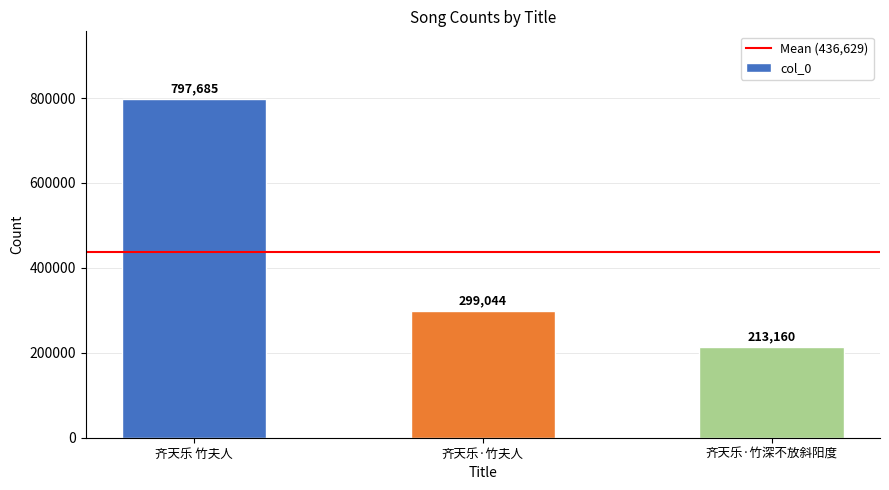

Which category has the lowest value across all series?

齐天乐·竹深不放斜阳度